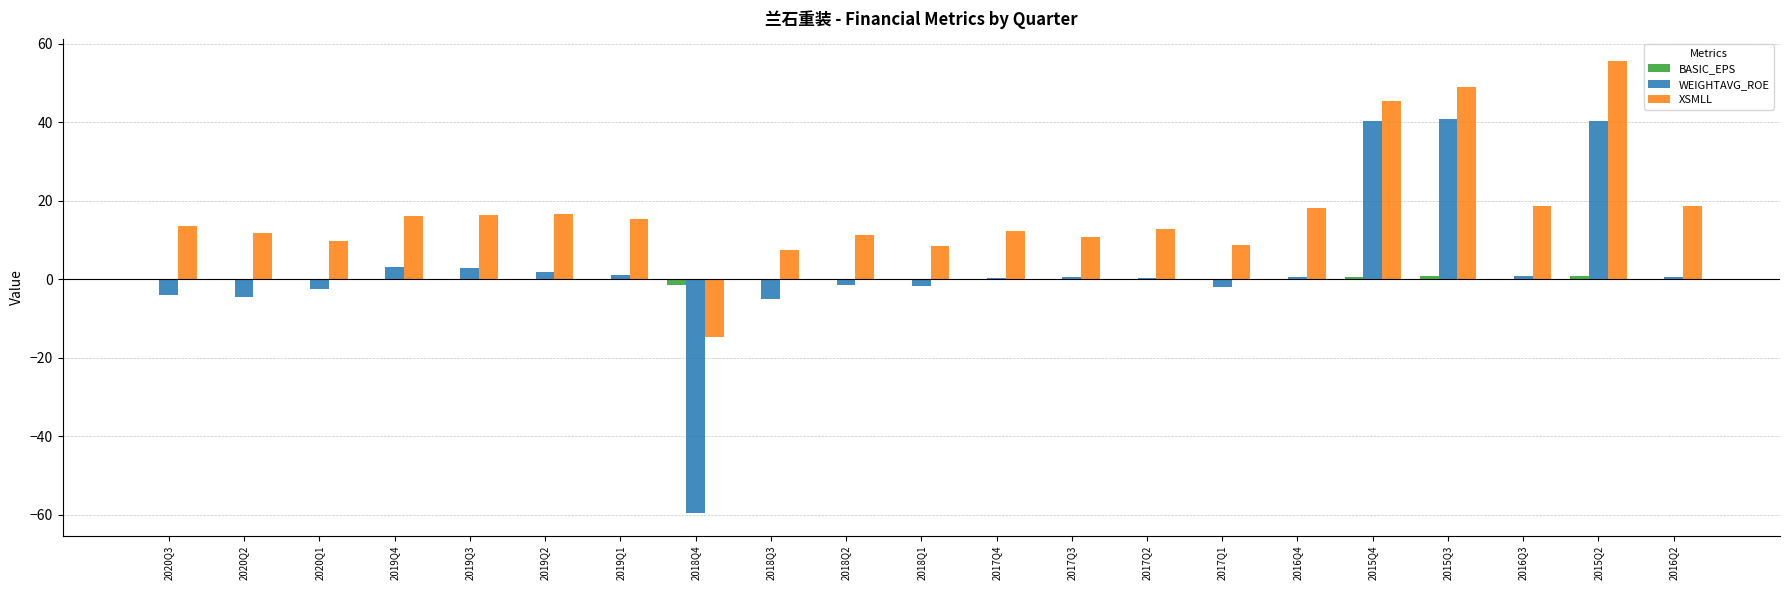

Which category has the highest value across all series?

2015Q2